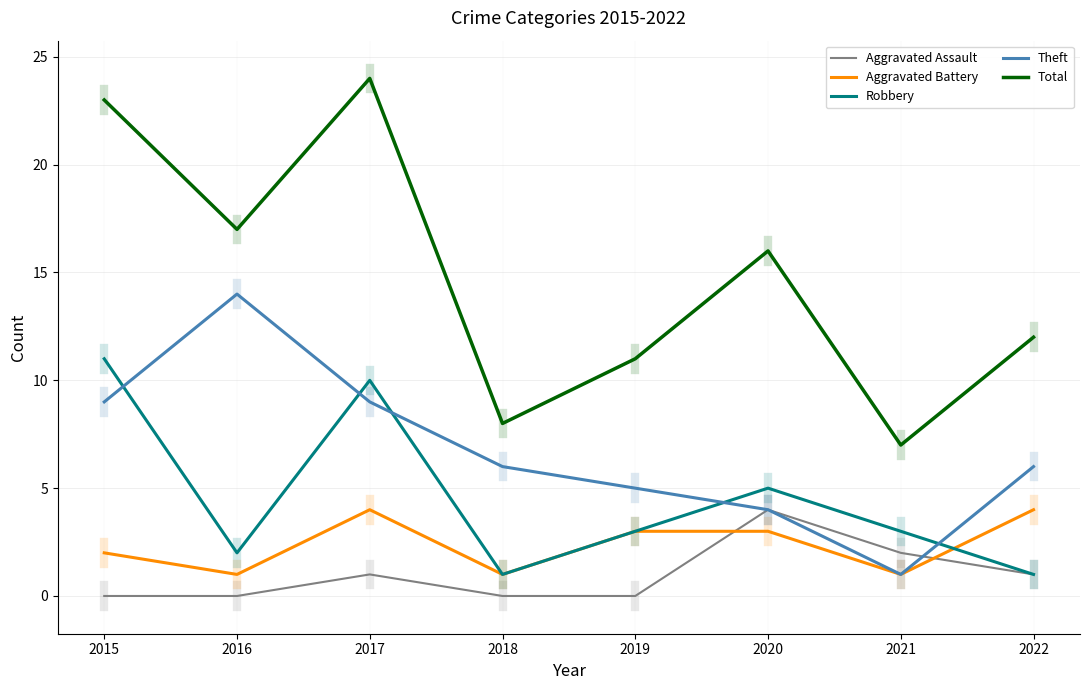

At which label does Aggravated Battery first exceed 3?

2017